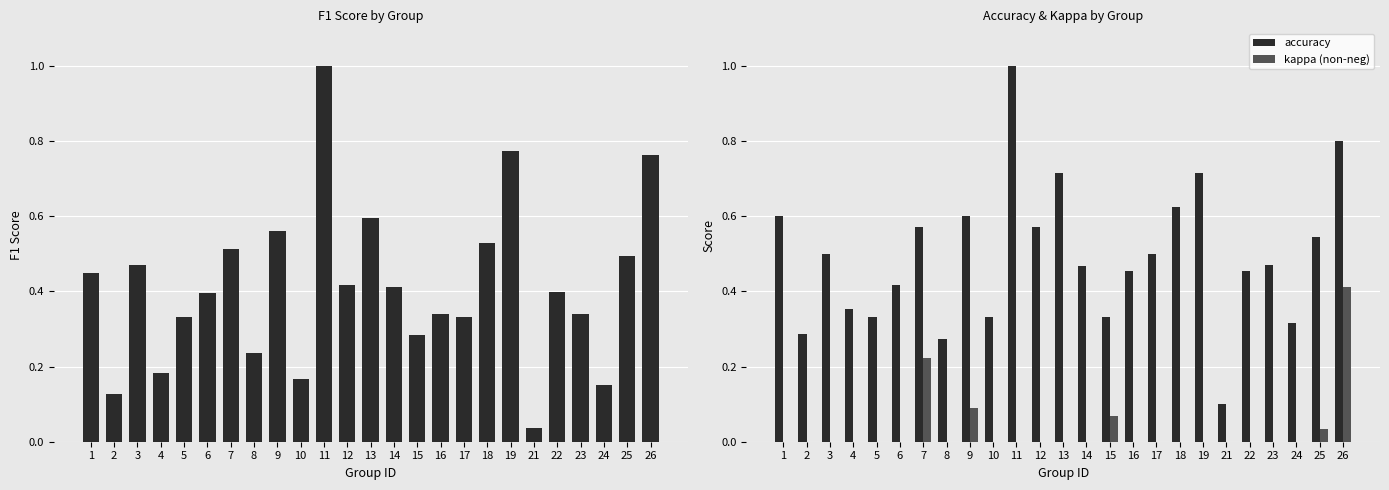

What is the difference between the maximum and minimum values in the accuracy series?

0.9